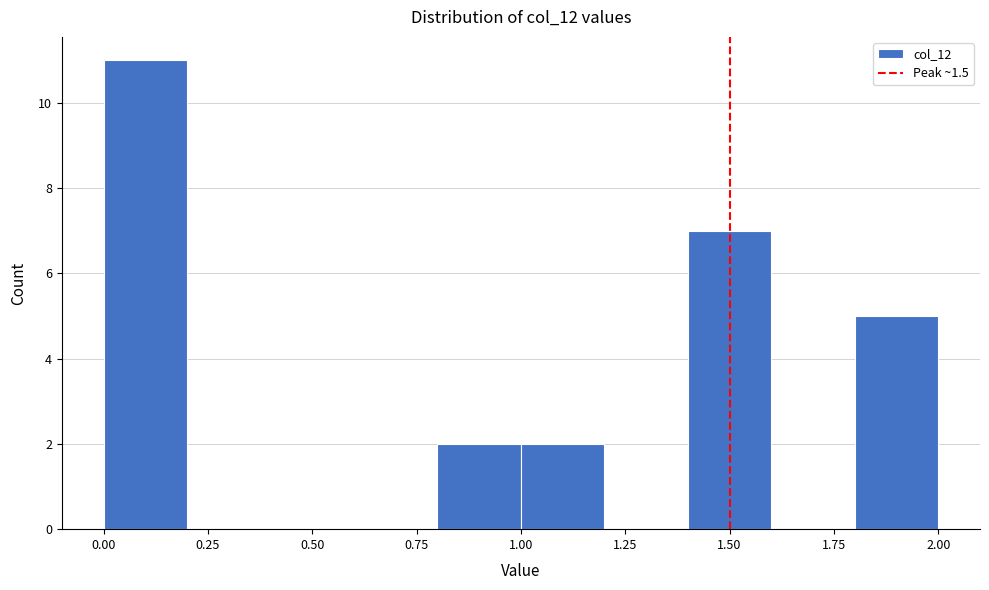

How tall is the bar that spans 0.0 to 0.2 on the x-axis? The values are not printed on the chart, so give them approximately, as read against the axis.

11